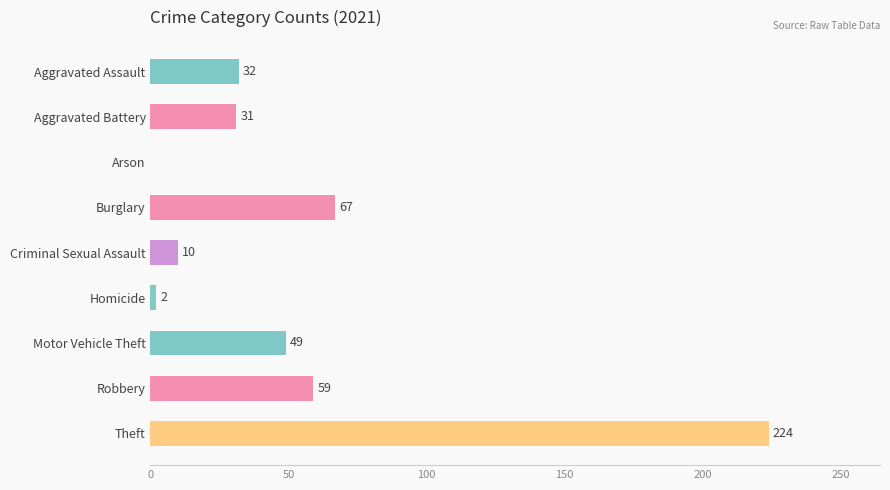

Which label corresponds to the largest value in the chart?

Theft